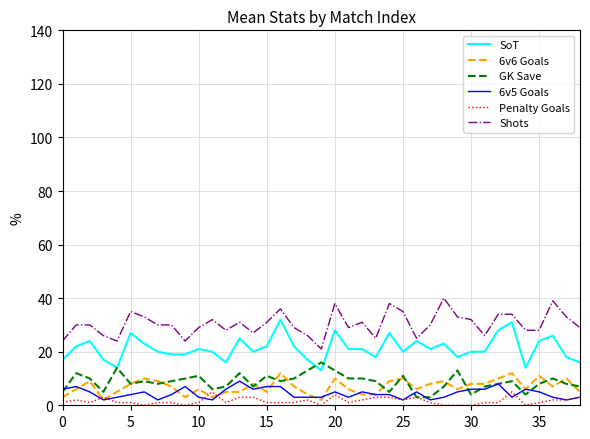

Does the chart display data point markers on the line(s)?

No